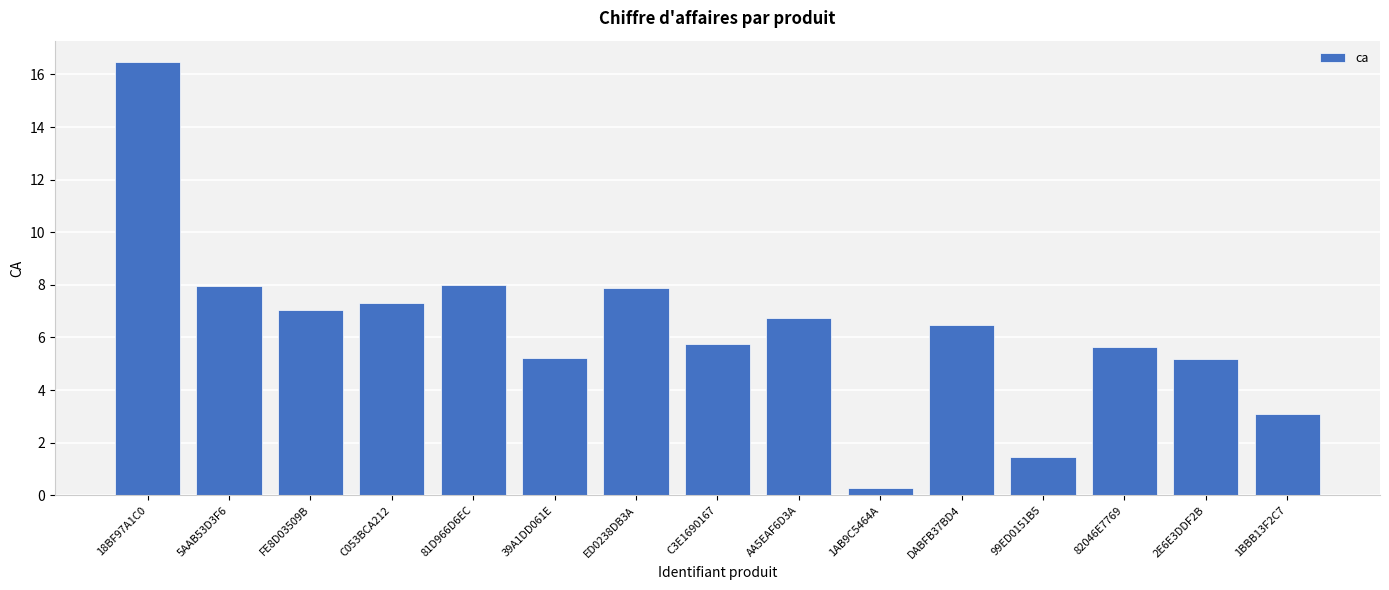

How many bars are there in total?

15